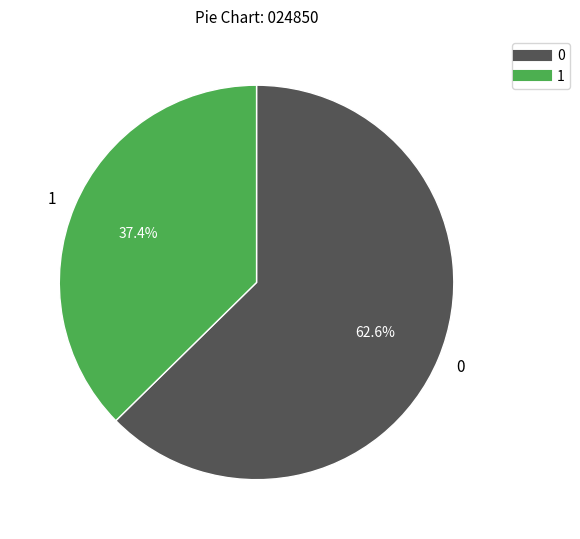

How many segments does this pie chart have?

2